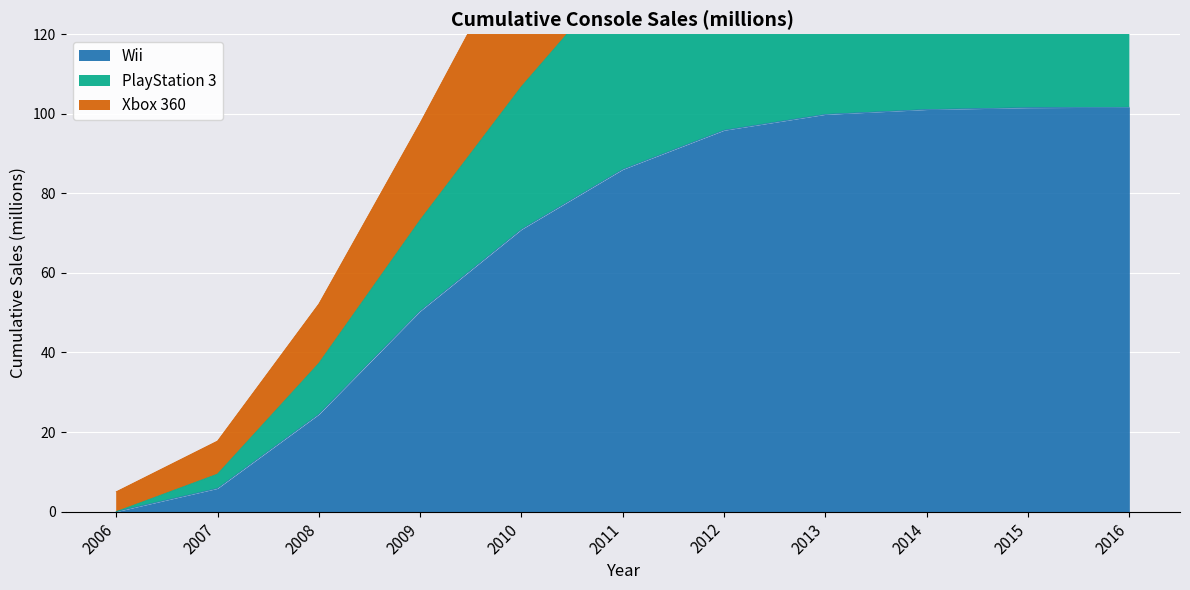

True or false: Wii and PlayStation 3 cross at least once.

False